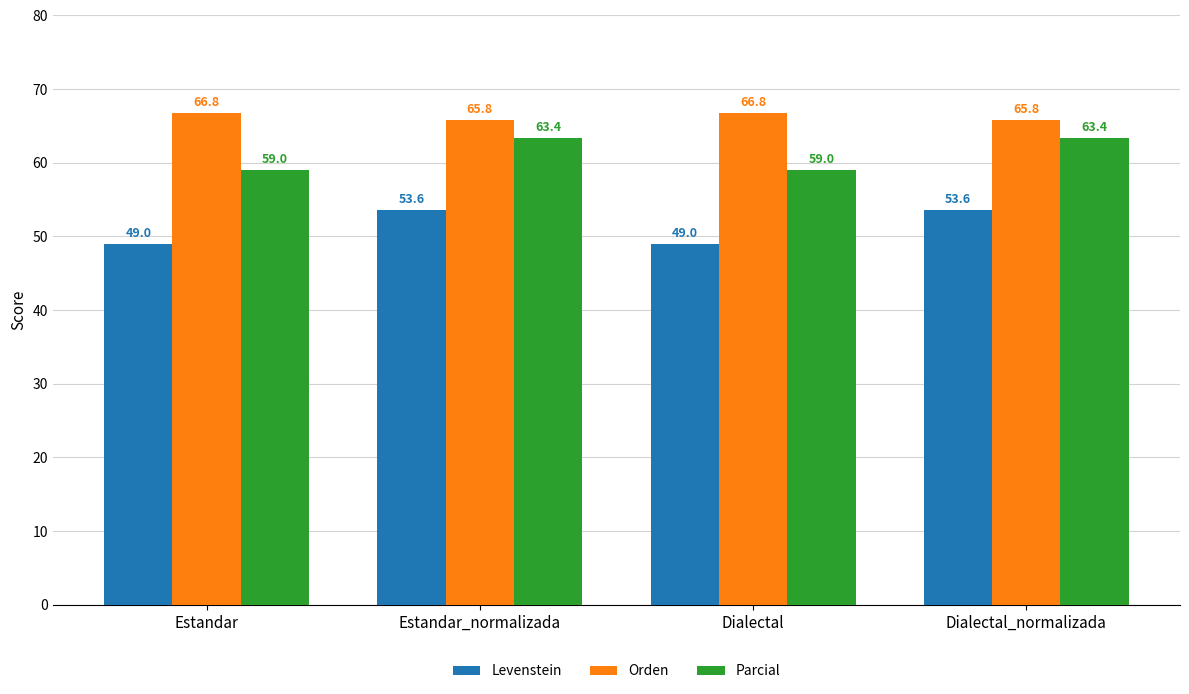

Count the Orden values in the range 65 to 66.

2